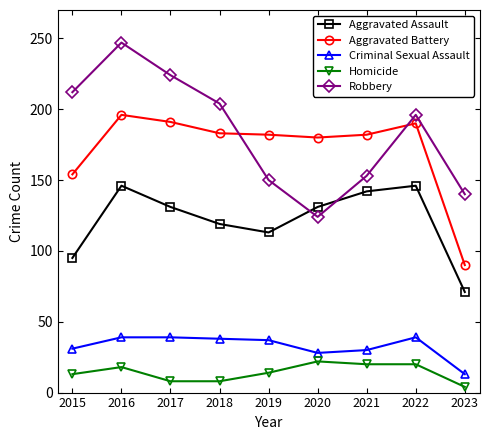

What is the highest value of the Homicide series?

22